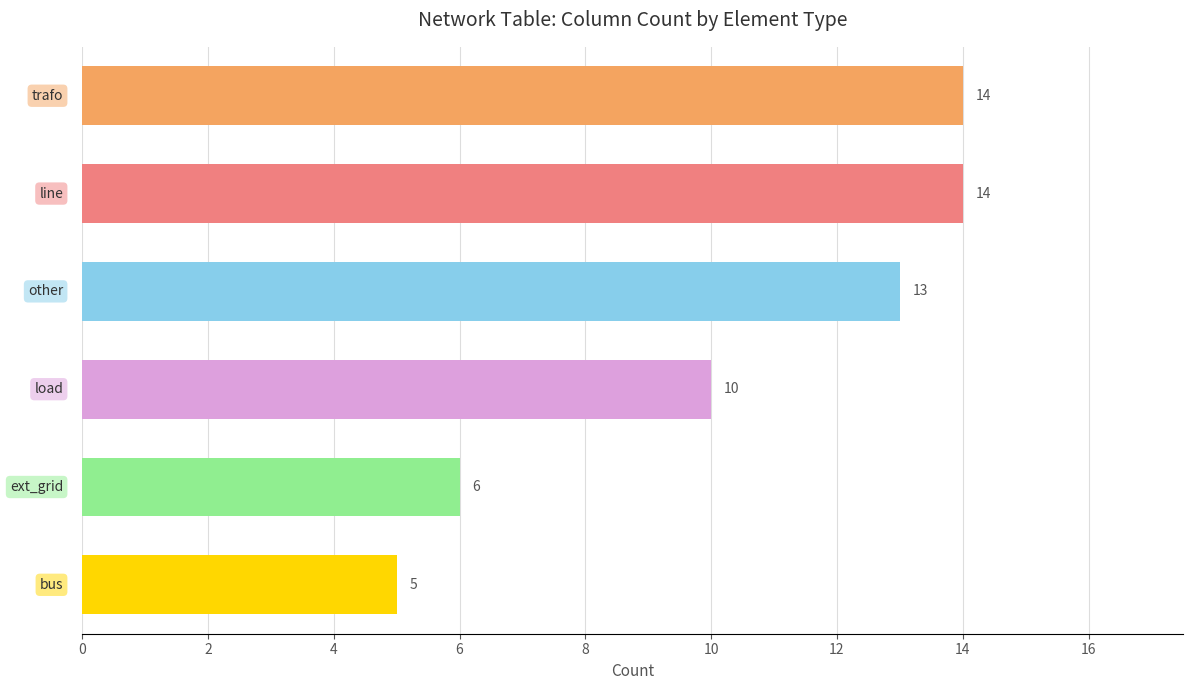

What is the value of the 2nd bar from the top?

14